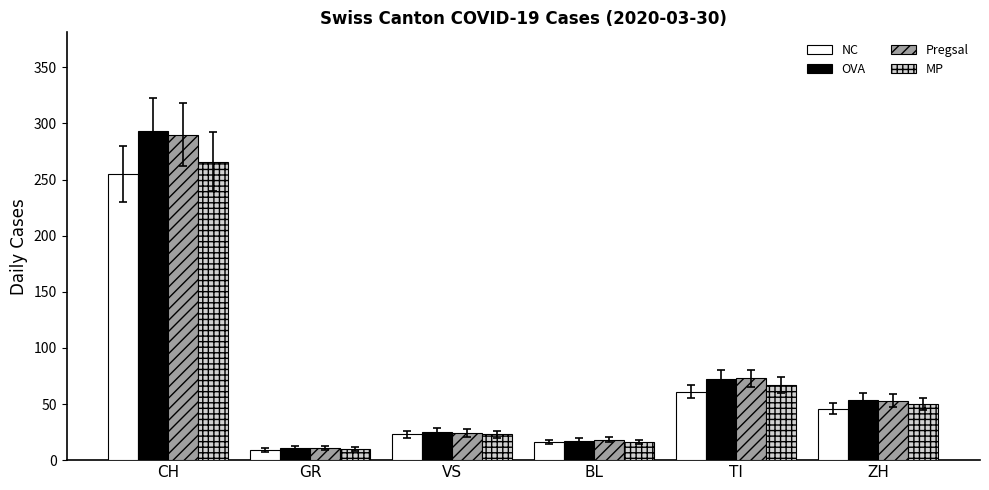

Is the value of Pregsal at VS greater than the value of NC at TI?

No